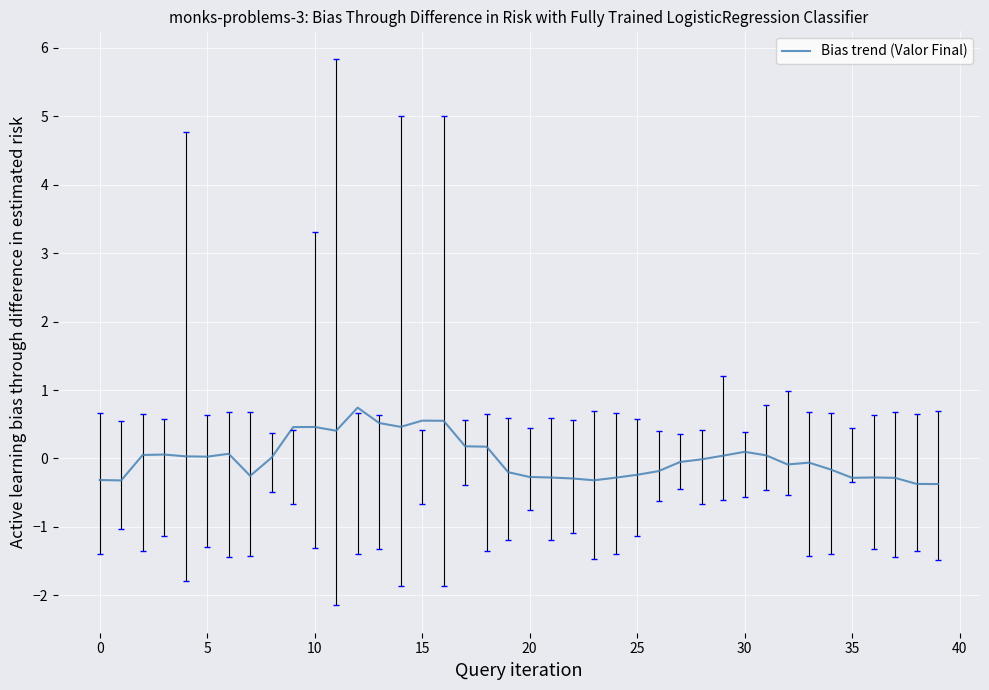

How many lines are shown in the chart?

1